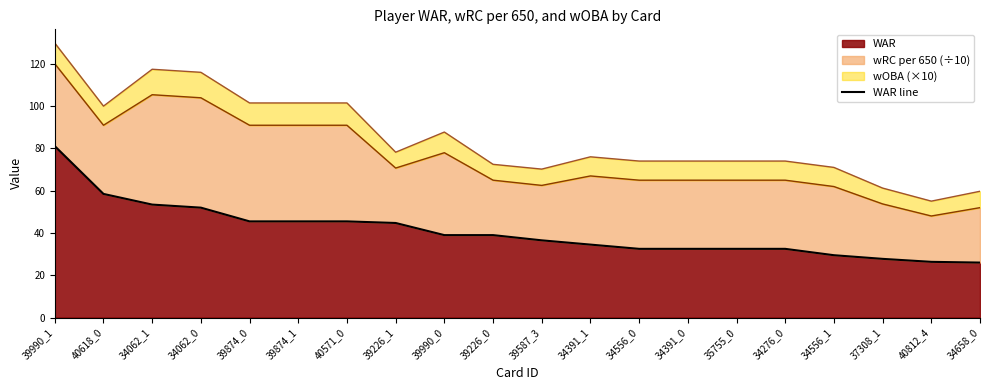

What is the value of the 16th point from the left?

32.5